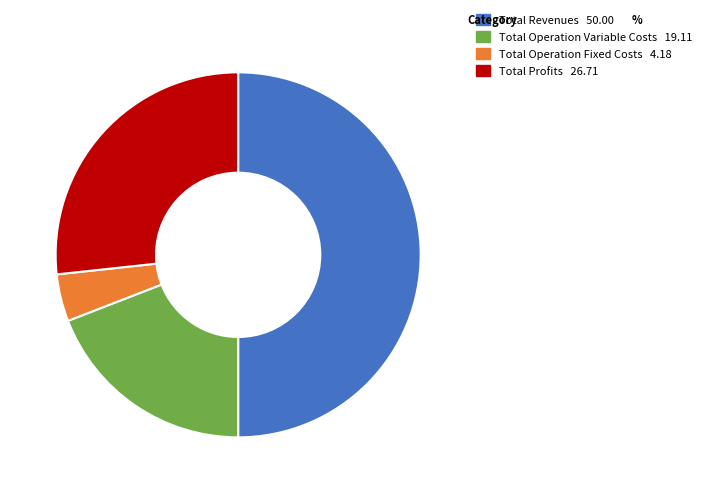

What is the largest slice in the pie chart?

Total Revenues 50.00